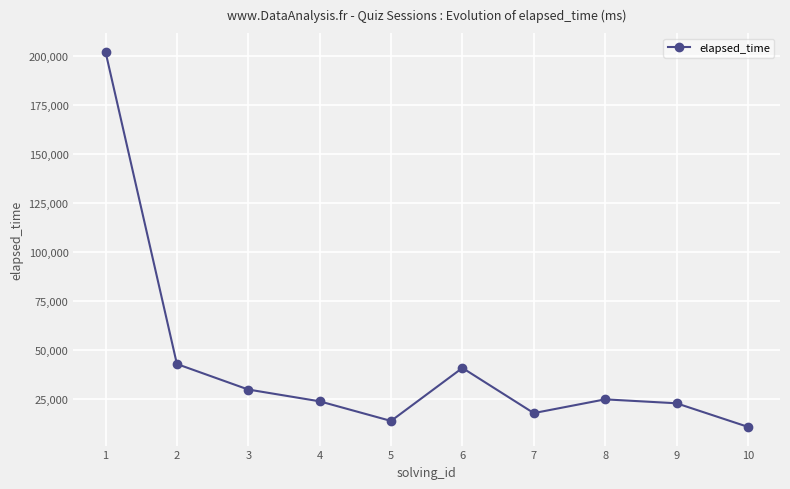

At which category does the chart reach its peak across all series?

1